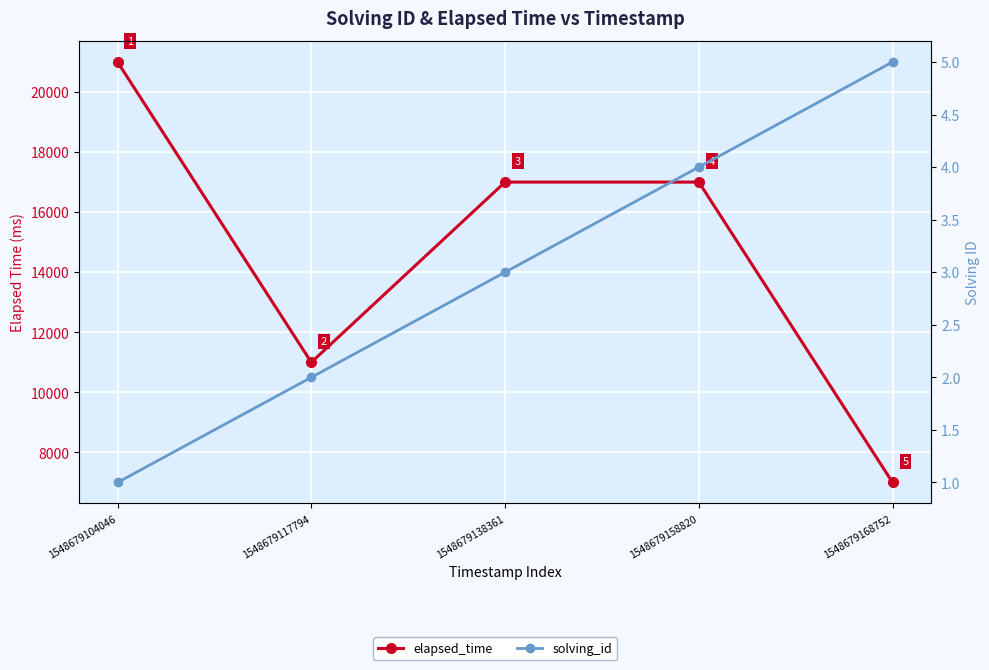

Is it true that solving_id equals 3 at 1548679117794?

False